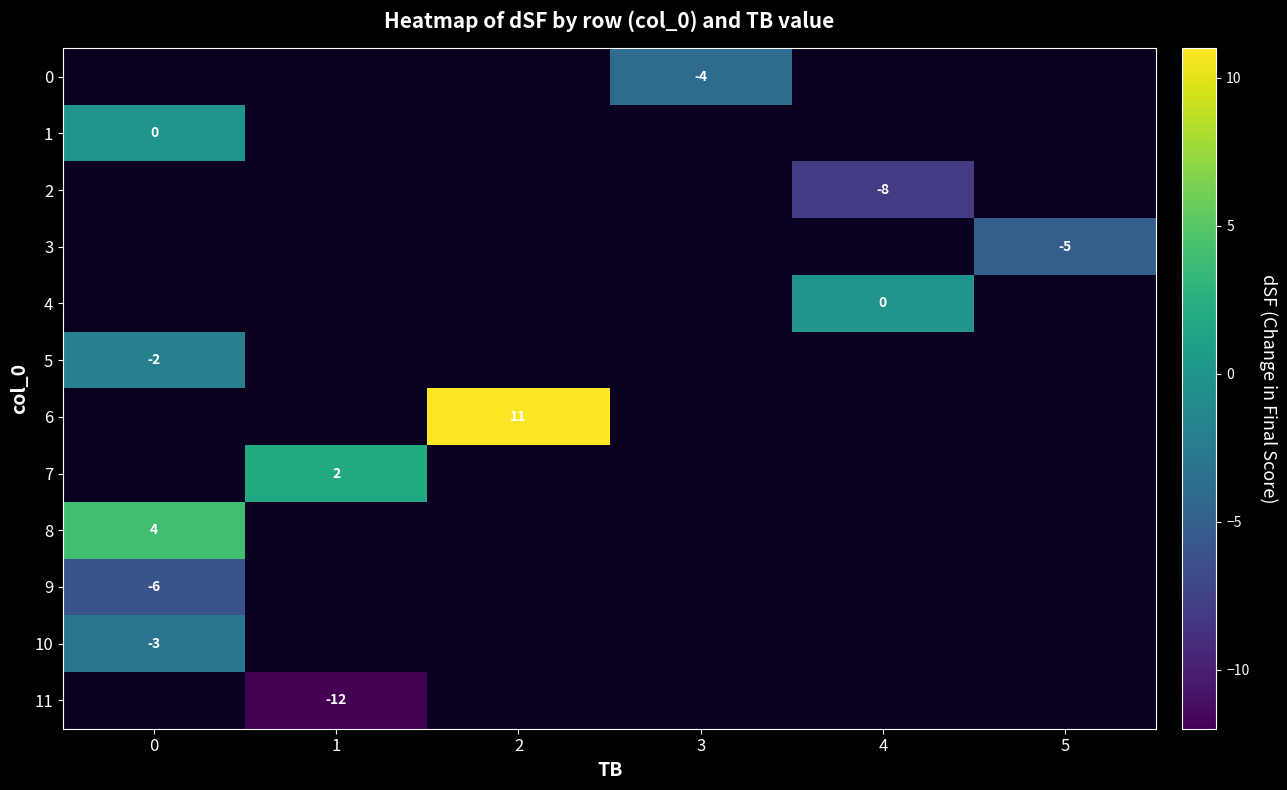

The value of 8 at 0 is 1. True or false?

False